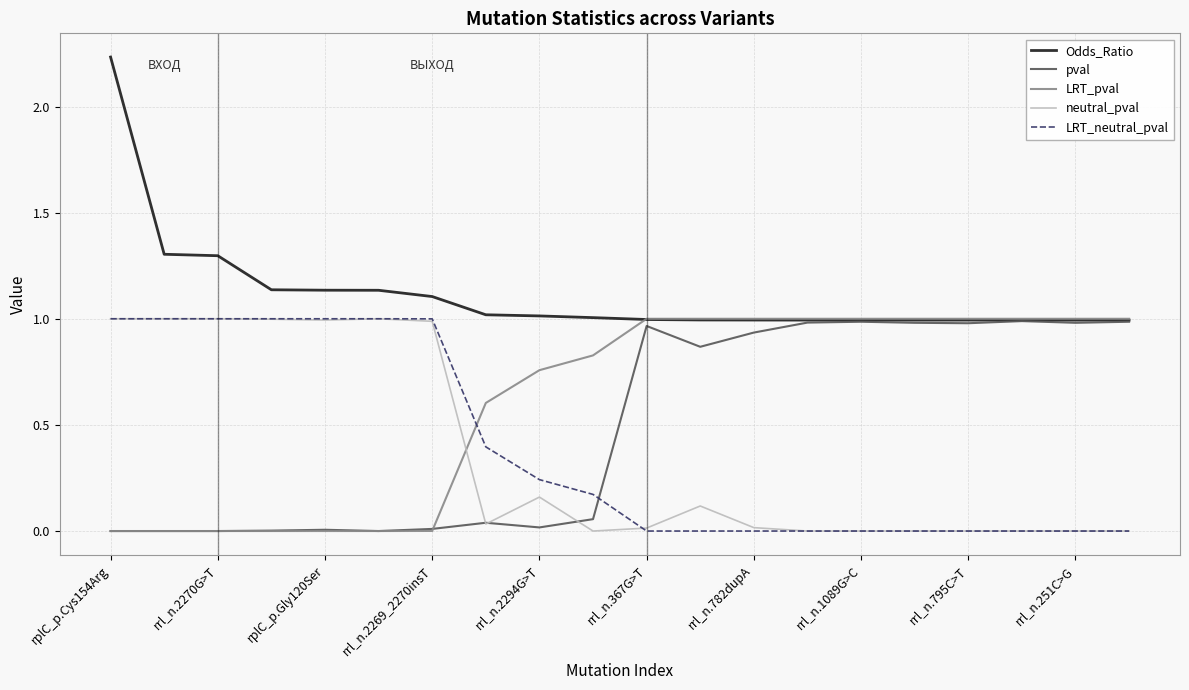

Which series has the largest range (max minus min)?

Odds_Ratio